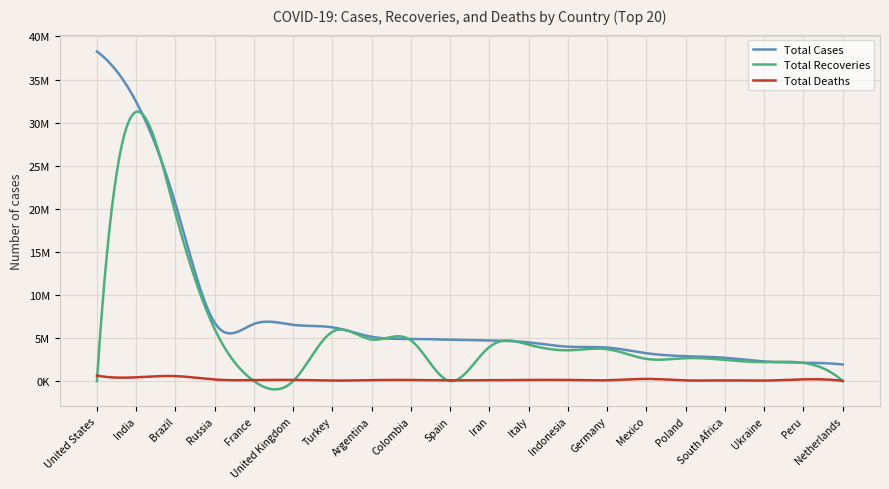

Which series has the largest total across all categories?

Total Cases